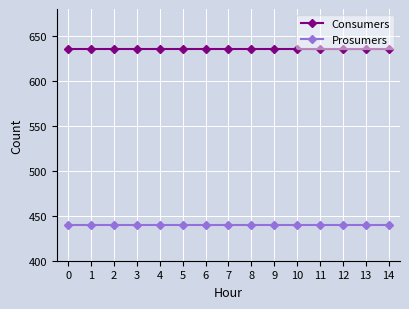

What is the value of the Prosumers point at the 12th from the left?

440